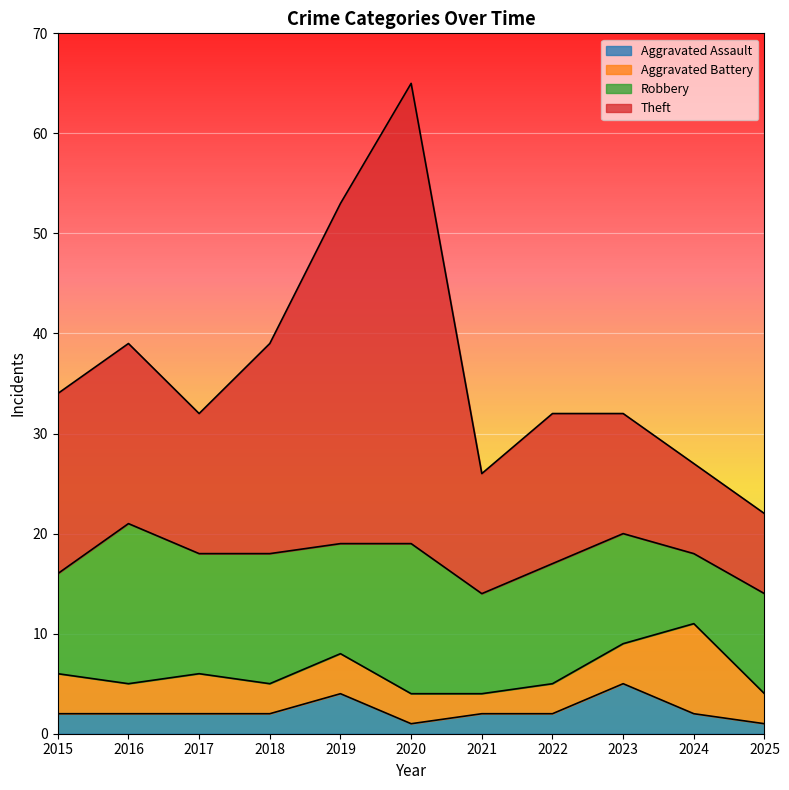

Rank the categories by Aggravated Assault value from highest to lowest.

2023, 2019, 2015, 2016, 2017, 2018, 2021, 2022, 2024, 2020, 2025